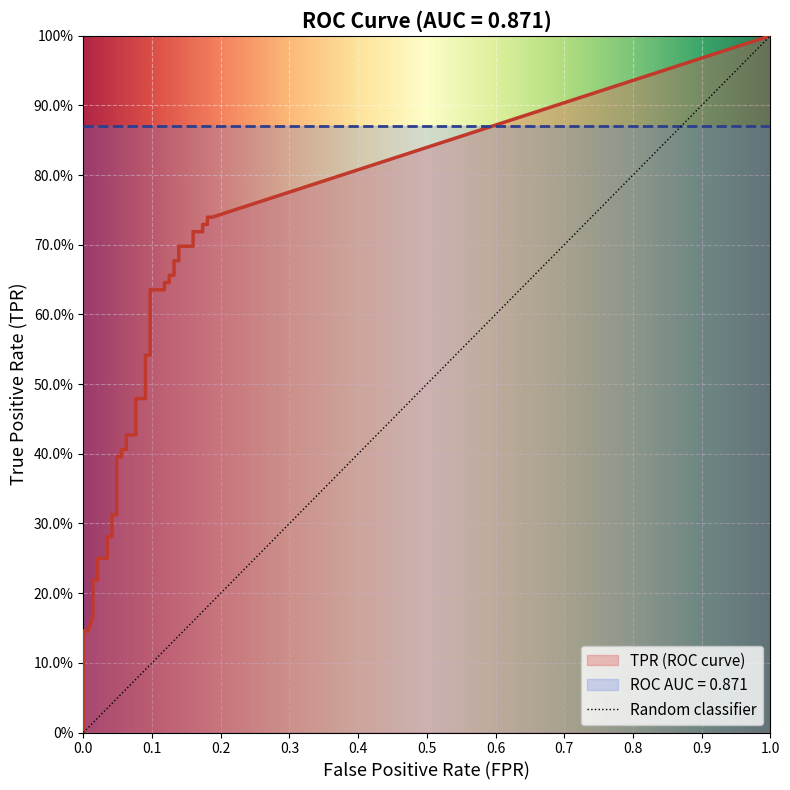

What value does the tpr series have at 4?

0.2